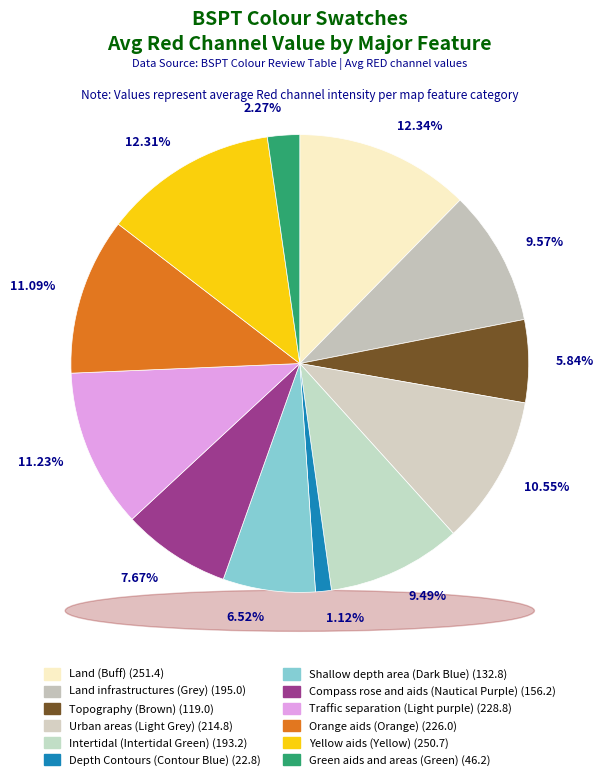

To the nearest percent, what portion does Land (Buff) represent?

12%